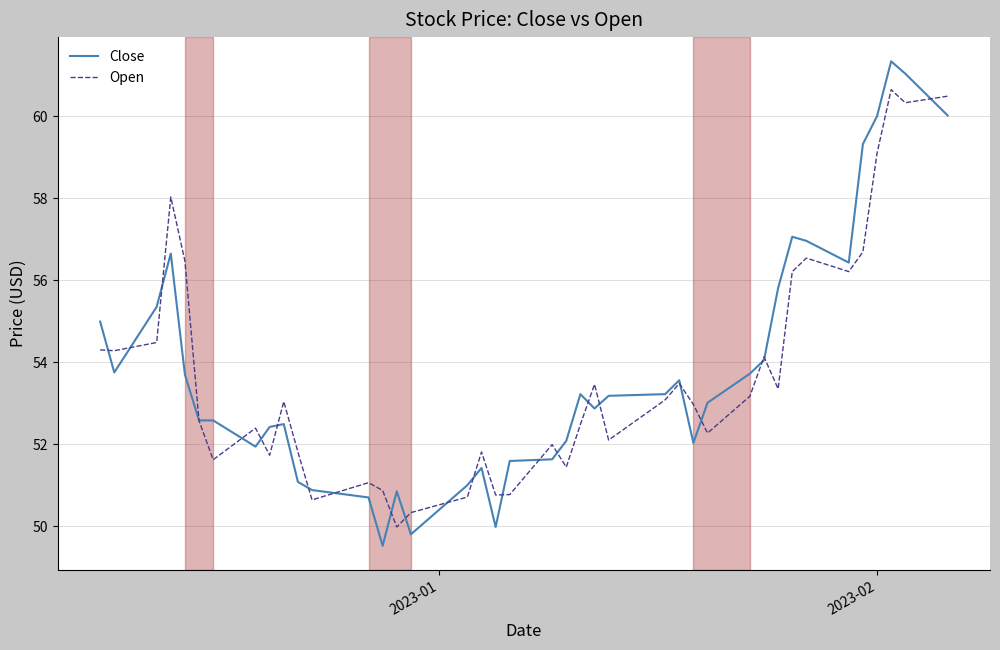

What is the lowest value of the Close series?

49.5